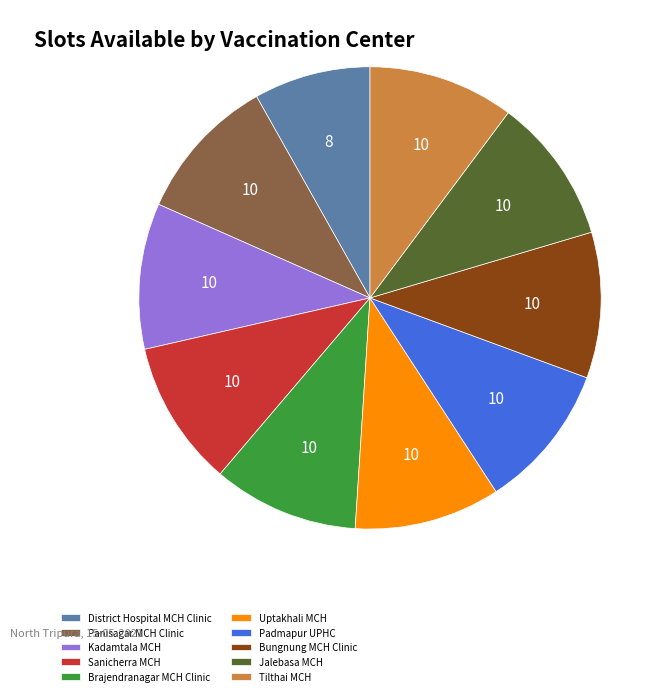

Combined, do Jalebasa MCH and District Hospital MCH Clinic account for over 50%?

No